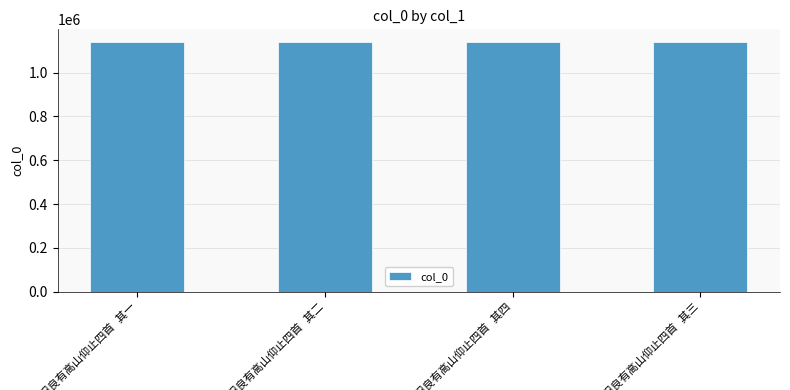

What is the maximum value shown in the chart?

1140546